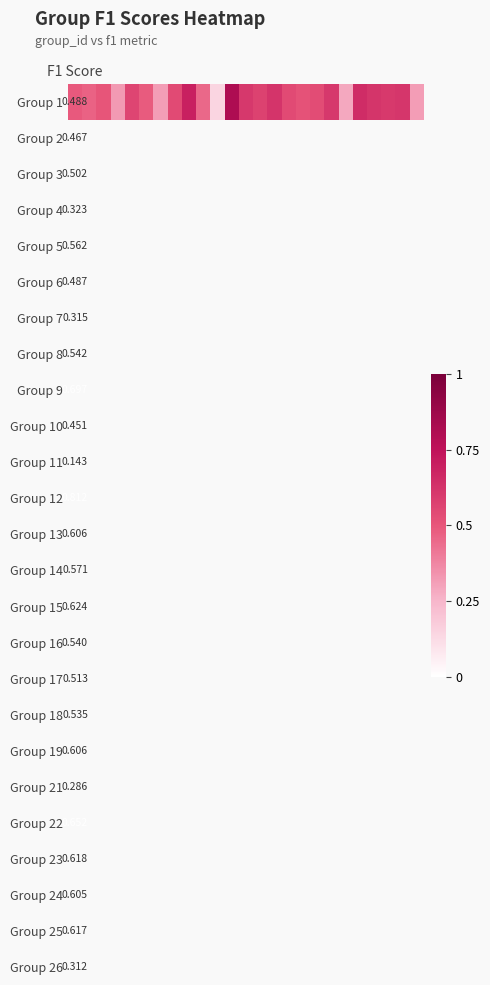

What is the difference between the values at 10 and 7?

0.4